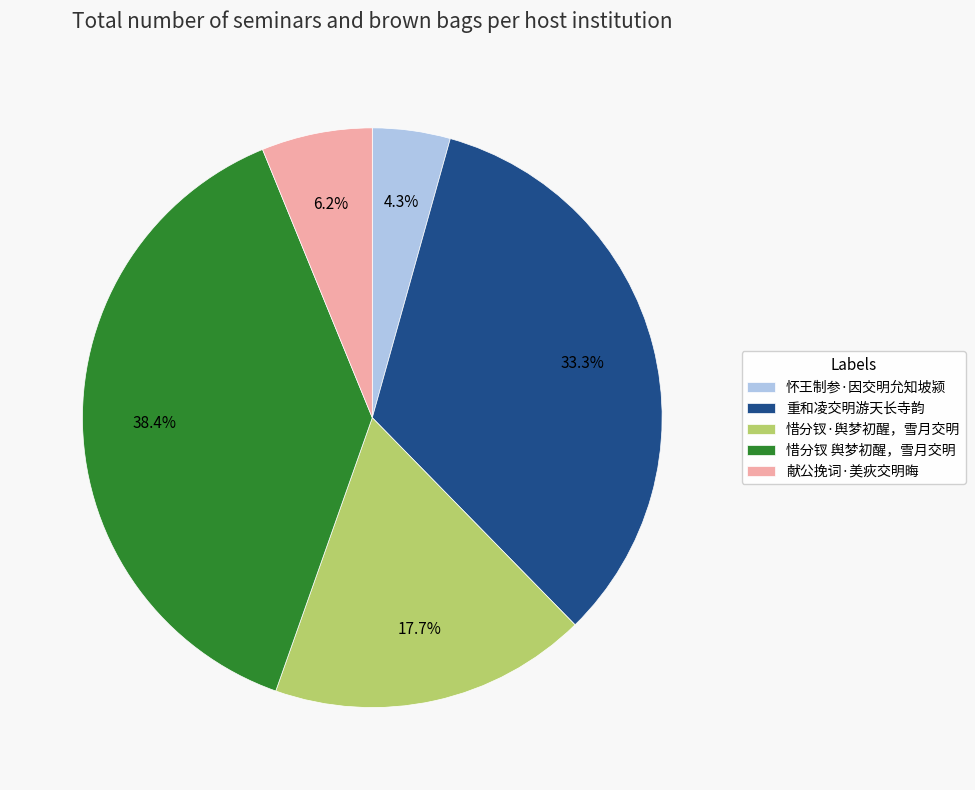

To the nearest percent, what is the average slice percentage?

20%